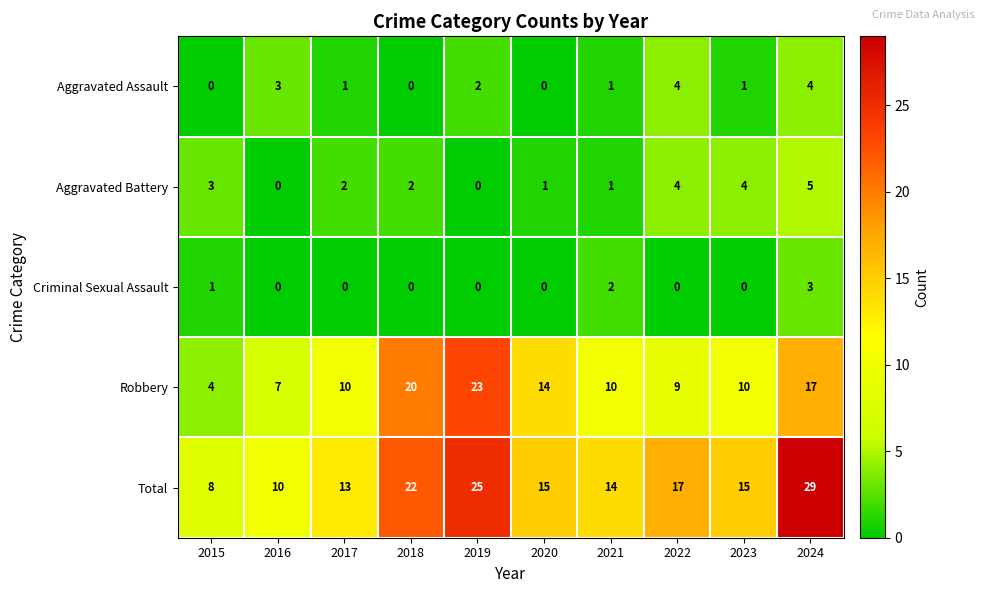

Which series has the widest spread of values?

Total